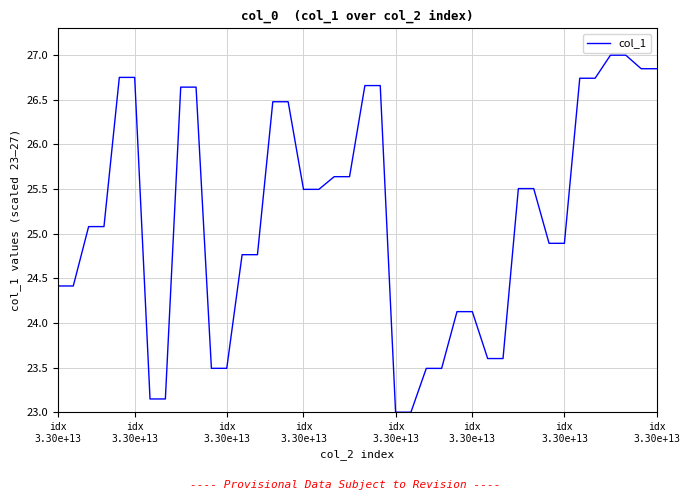

What is the difference between the maximum and minimum values?

4.0